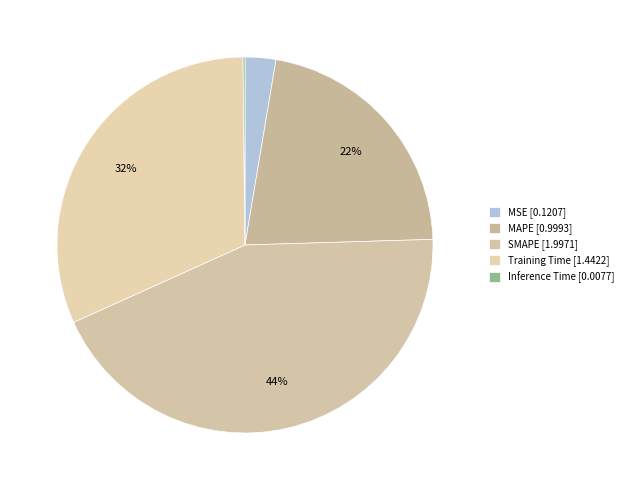

How many slices are in this pie chart?

5